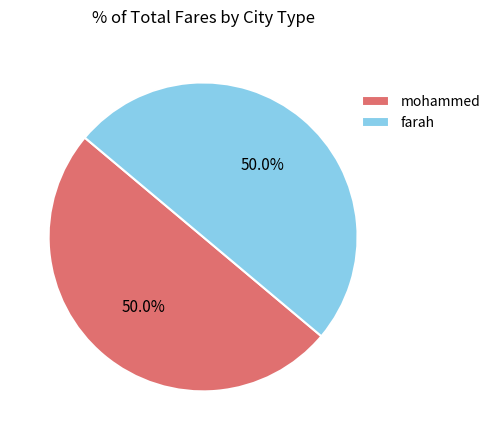

Combined, what portion of the pie is farah and mohammed?

100.0%